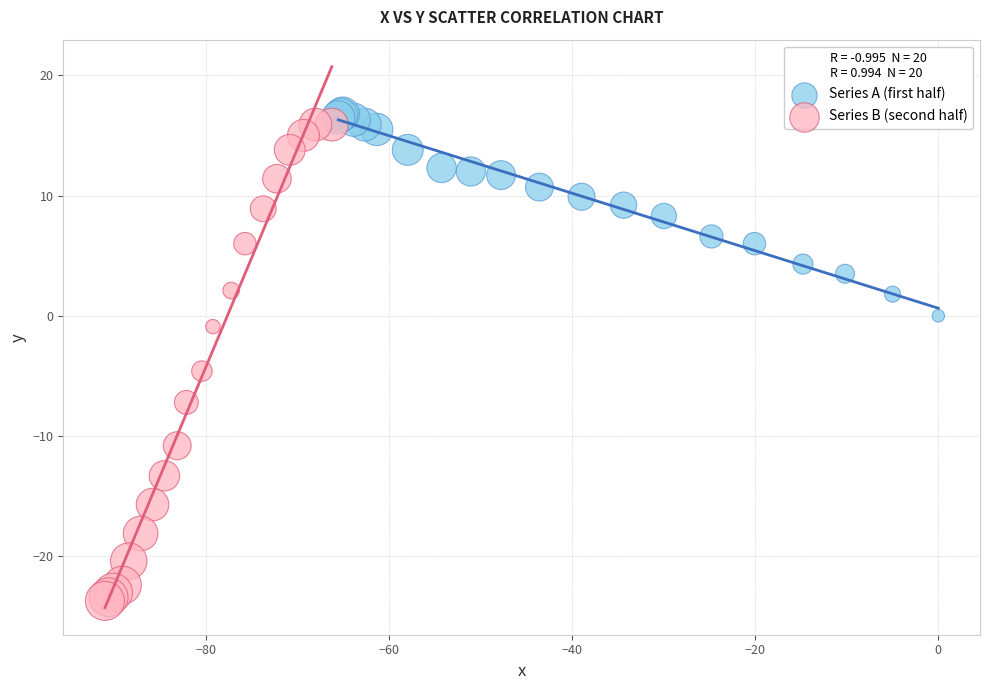

Which series has the largest Y range (max minus min)?

Series B (second half)